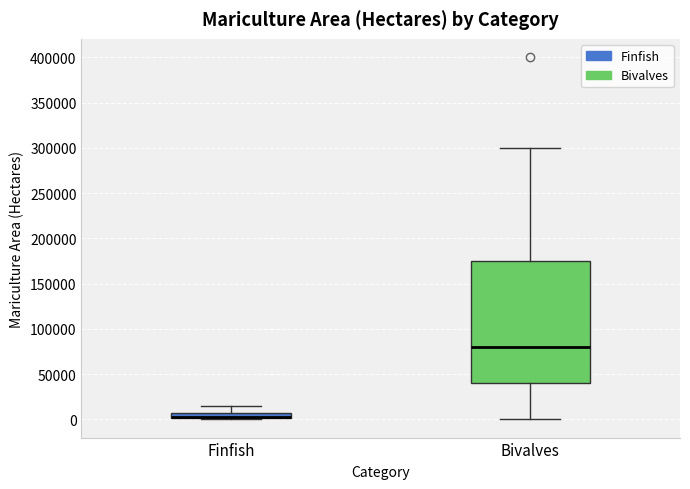

Comparing the boxes themselves (not the whiskers), which one is the tallest?

Bivalves